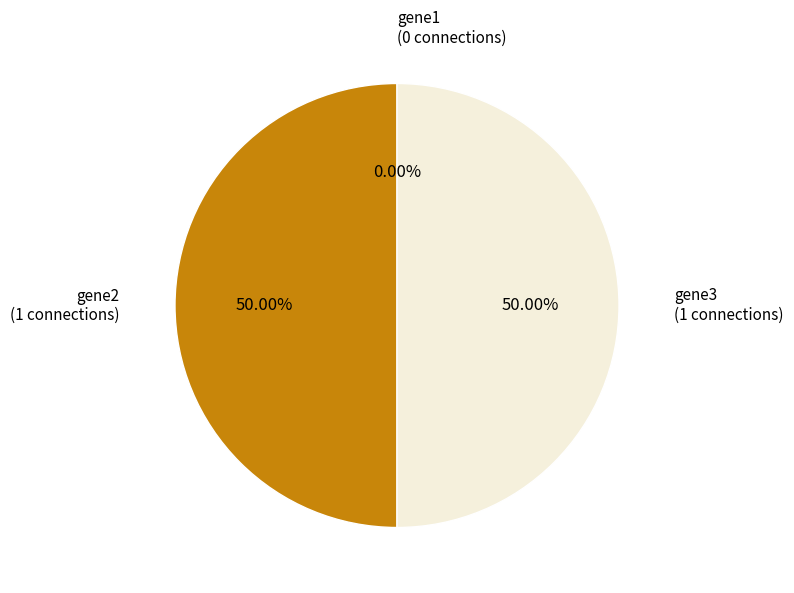

To the nearest percent, what percentage of the pie is gene2?

50%